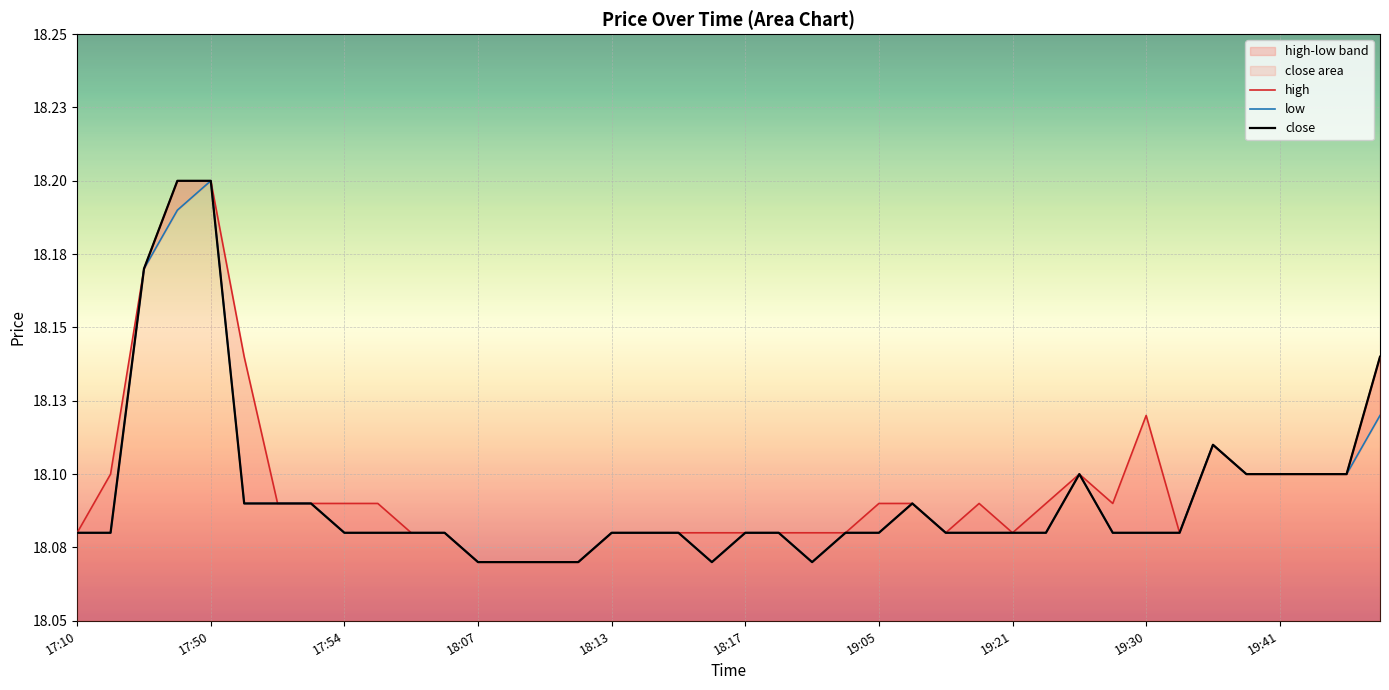

What is the sum of all close values?

723.7